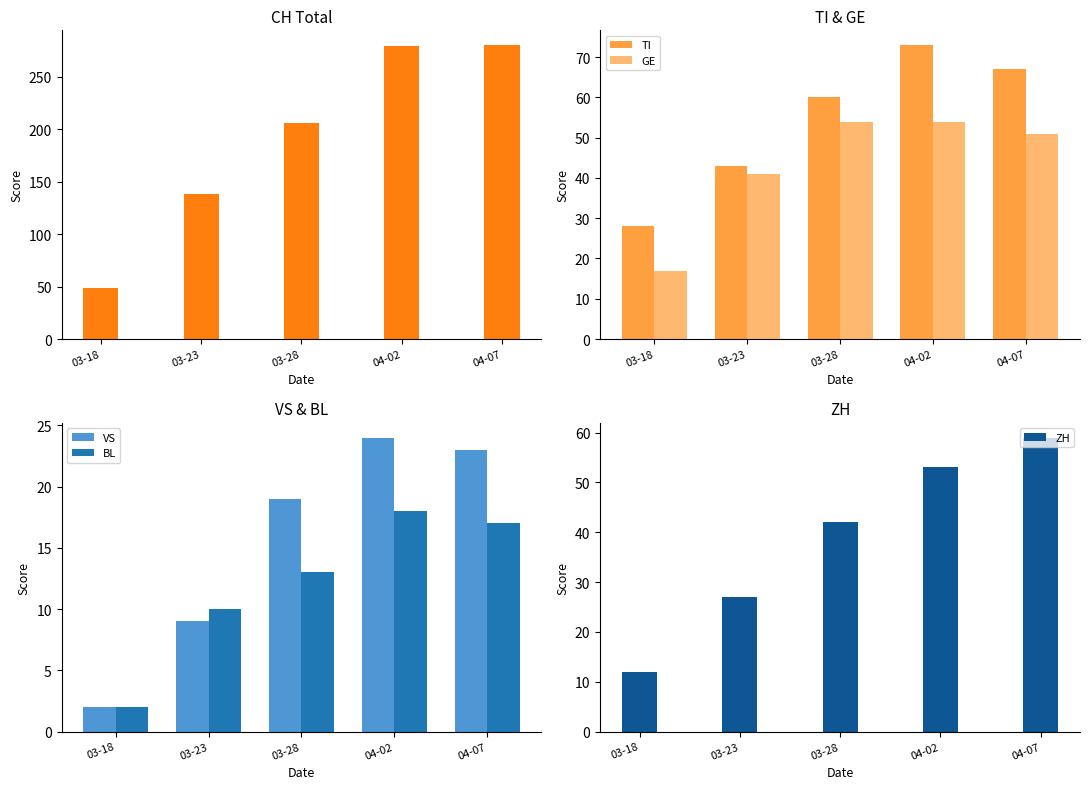

What position from the right is 03-18?

5